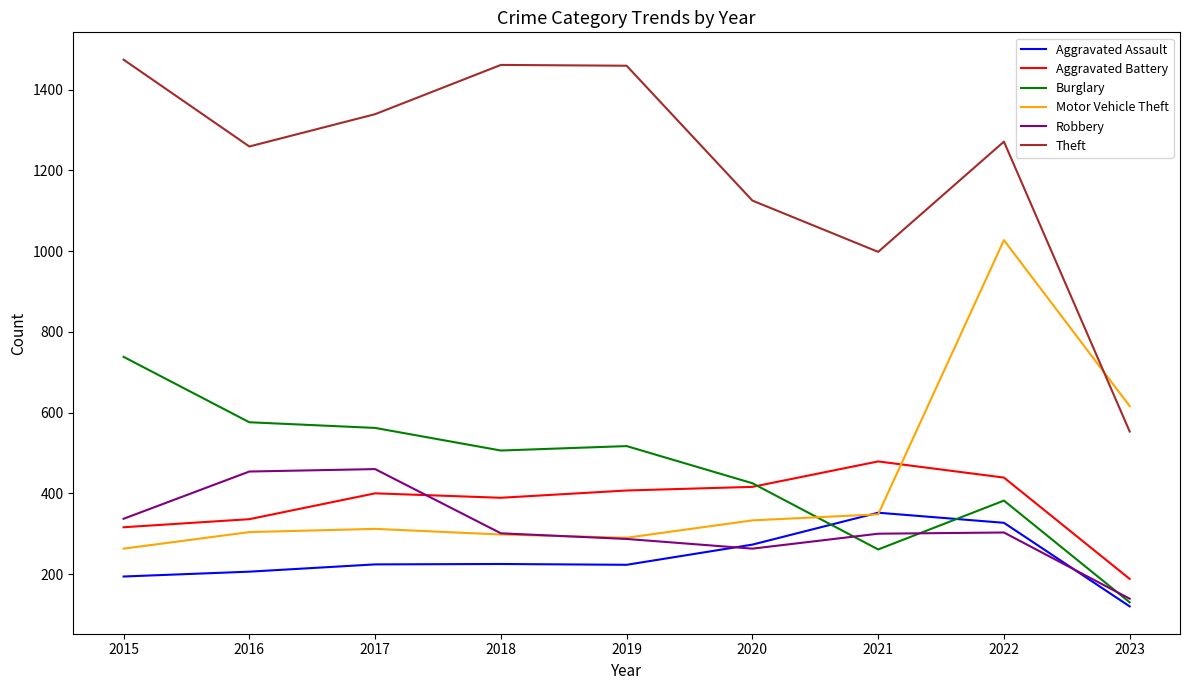

Which series has the largest total across all categories?

Theft